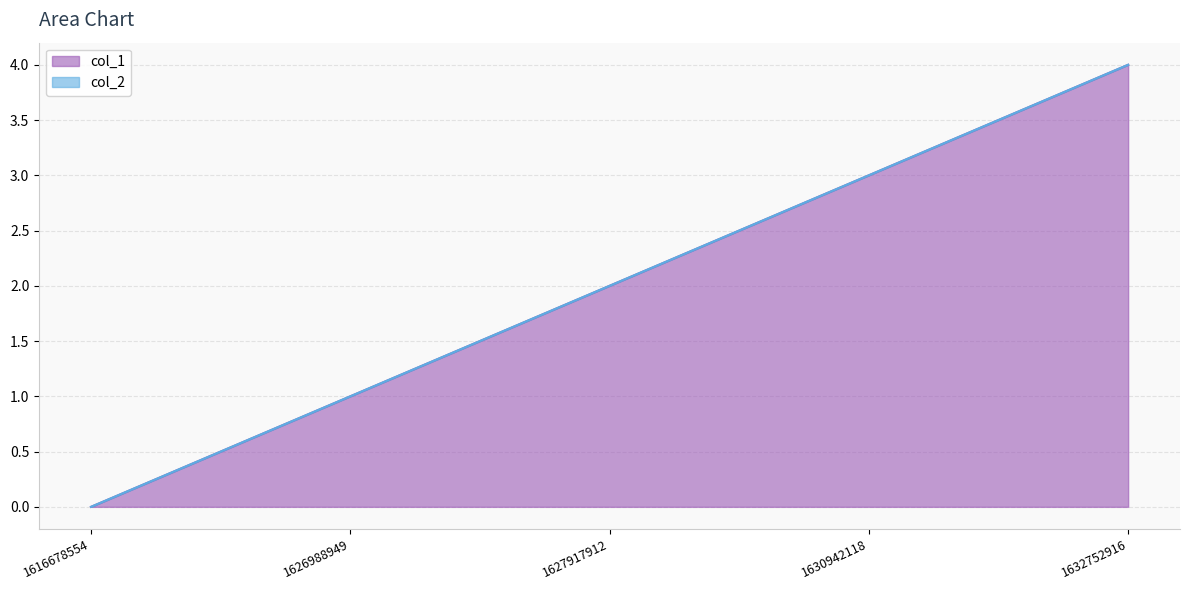

What is the sum of all values?

10